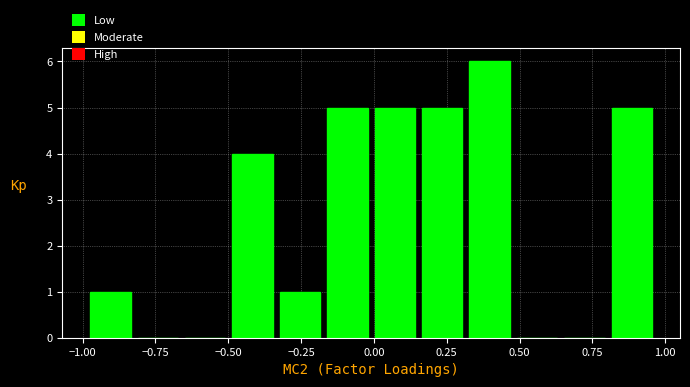

Read against the x-axis, roughly where is the centre of the tallest bar?

0.40